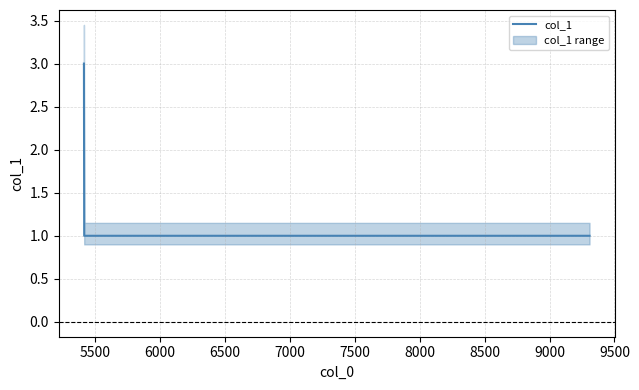

How many lines are shown in the chart?

1